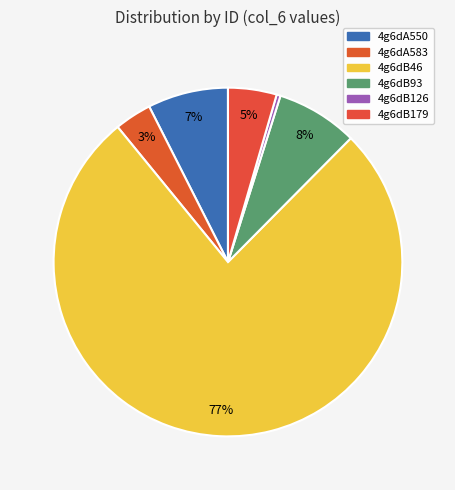

Which category has the smallest portion of the pie?

4g6dB126